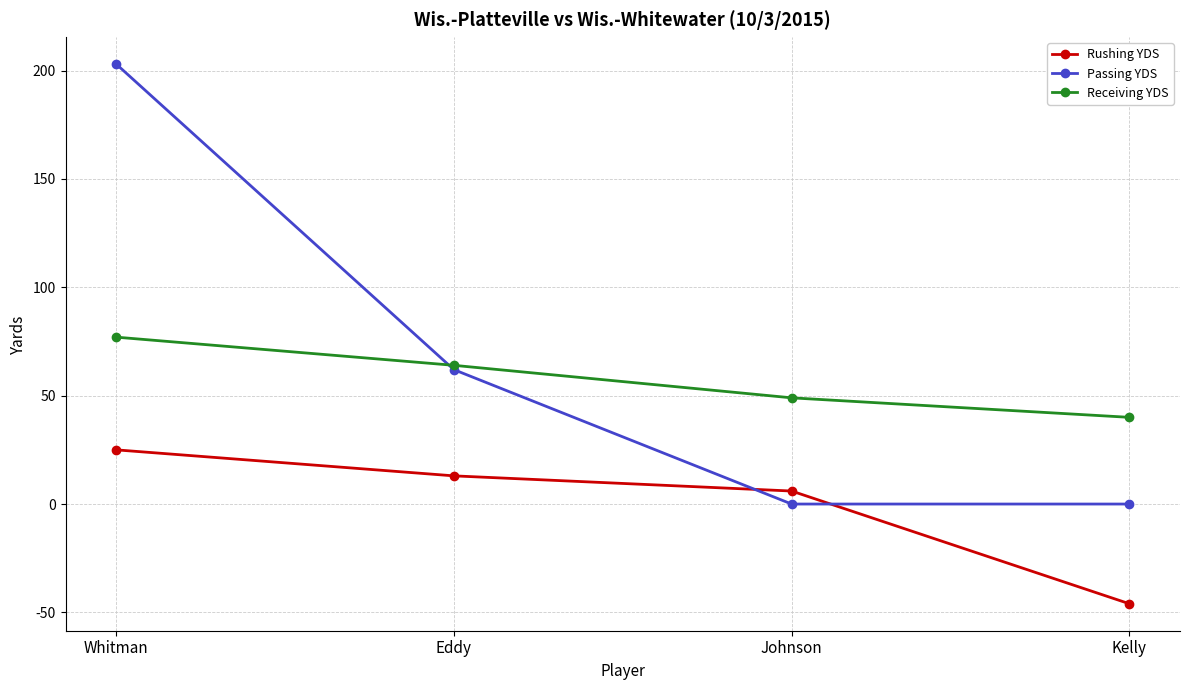

Is the value of Rushing YDS at Eddy greater than the value of Passing YDS at Kelly?

Yes